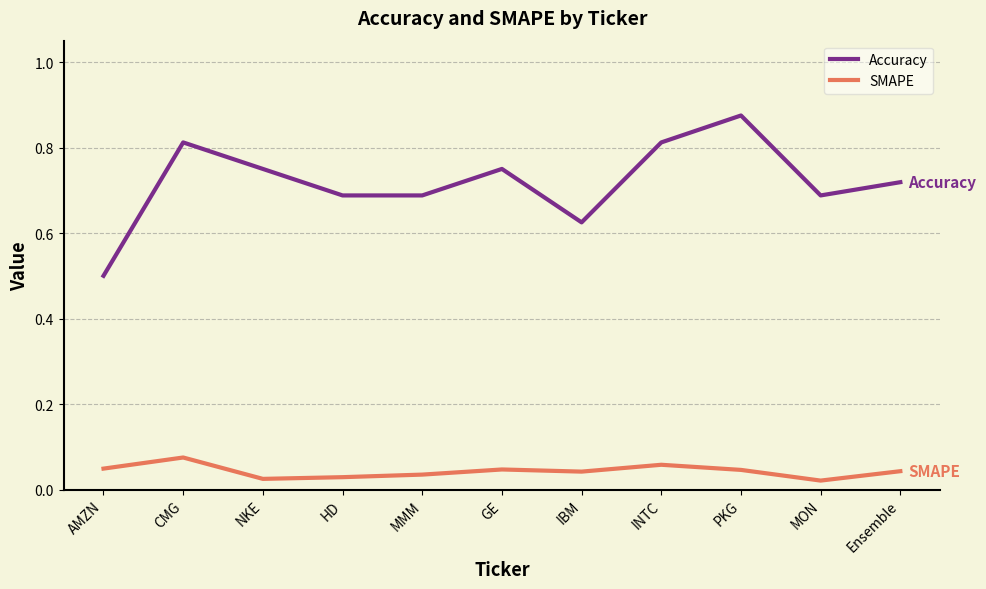

Rank the series by their maximum value, from lowest to highest.

SMAPE, Accuracy